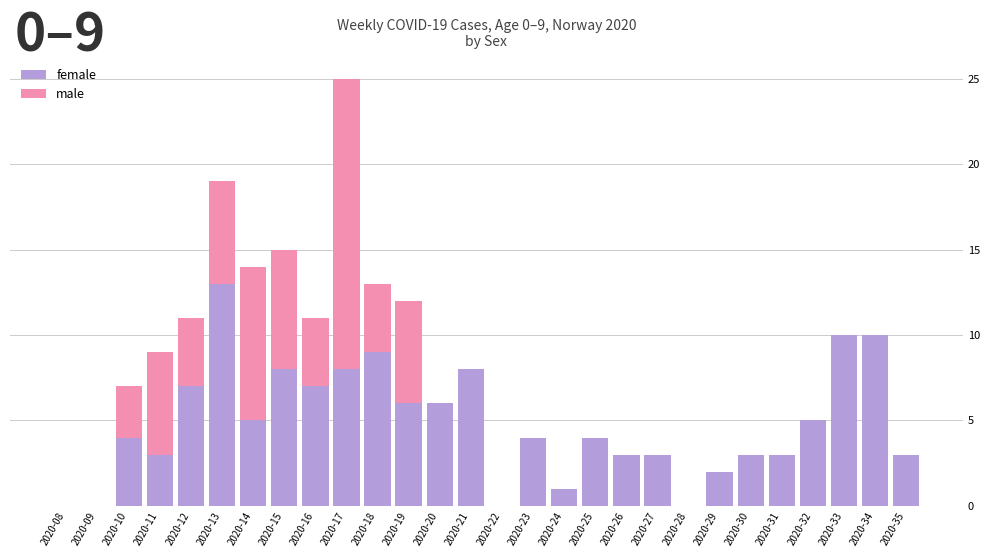

What are all the series names shown in the legend?

female, male